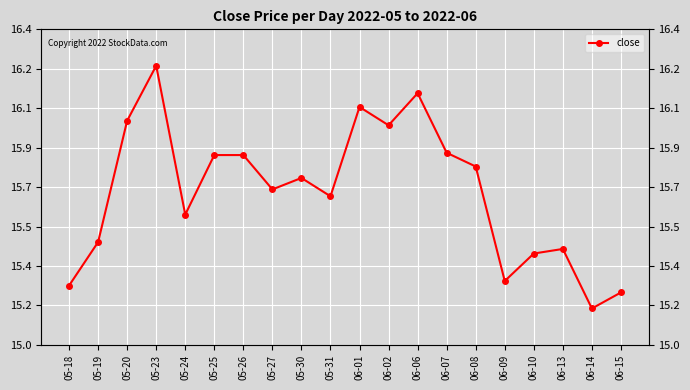

Reading left to right, transcribe all the data shown in this chart.

15.3	15.5	16.0	16.3	15.6	15.9	15.9	15.7	15.8	15.7	16.1	16.0	16.1	15.9	15.8	15.3	15.4	15.4	15.2	15.2